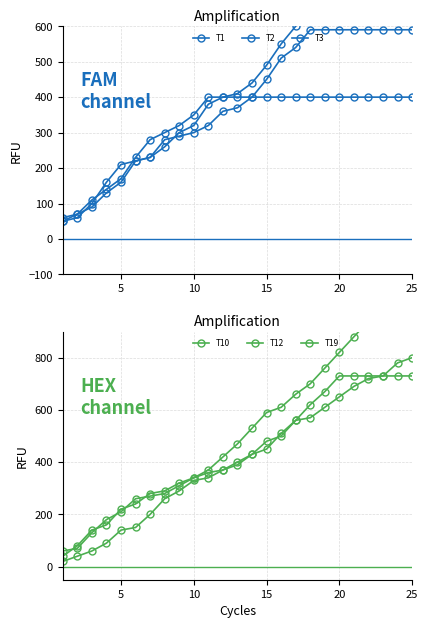

What is the average value of the T19 series?

518